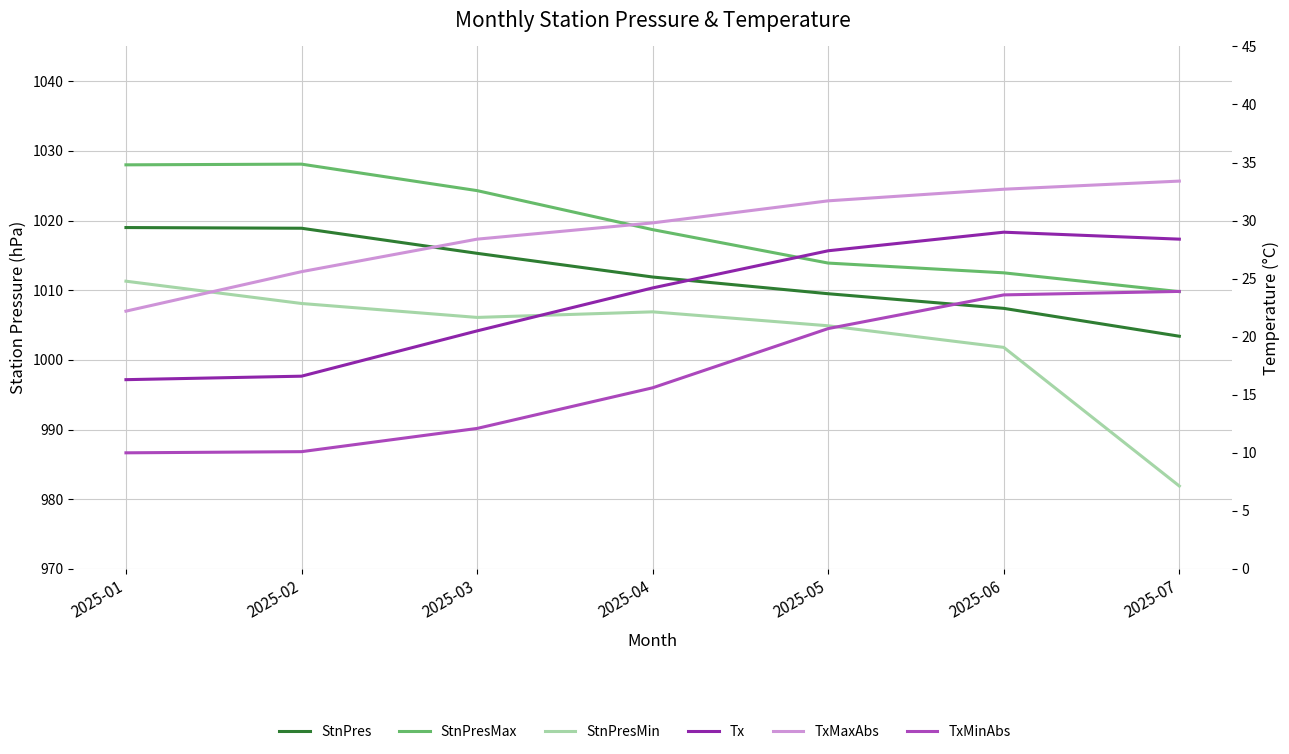

True or false: StnPresMax and TxMinAbs intersect in this chart.

False